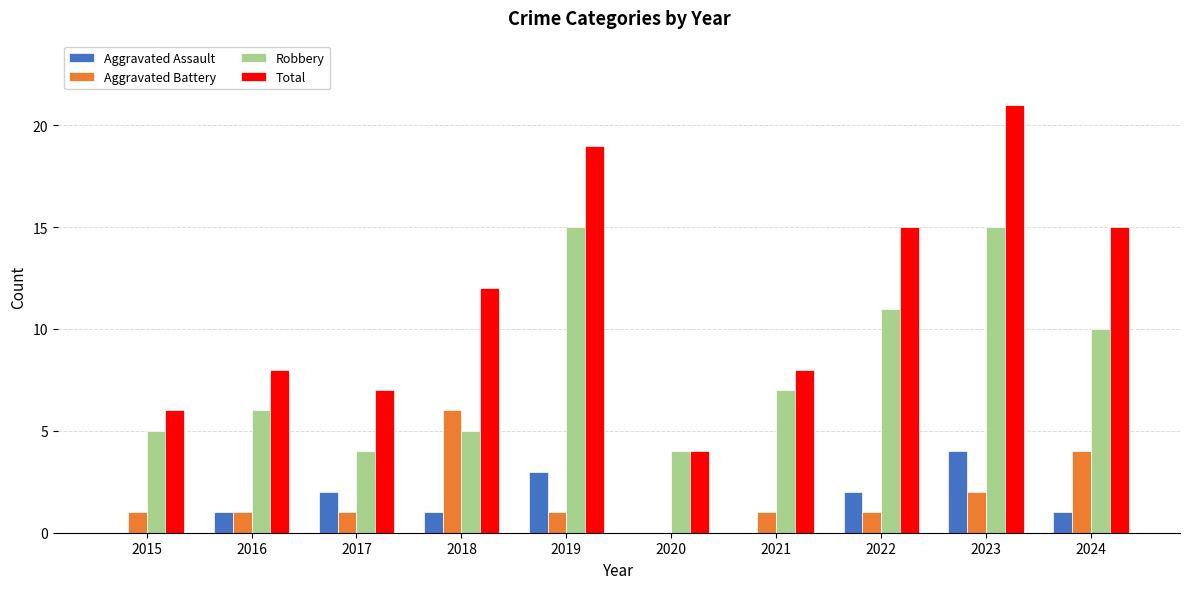

Which series has the largest total across all categories?

Total